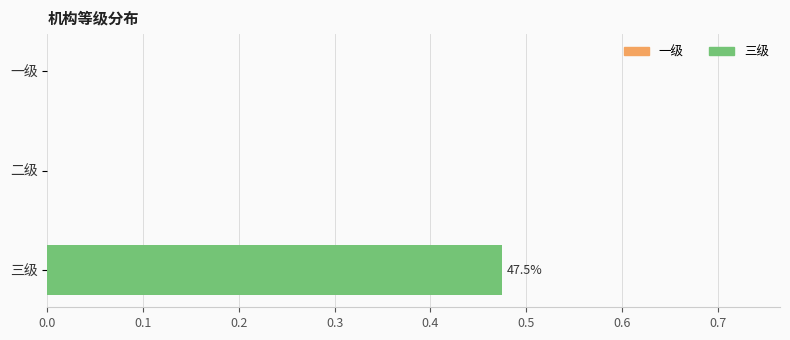

The value at 二级 is 0.0. True or false?

True